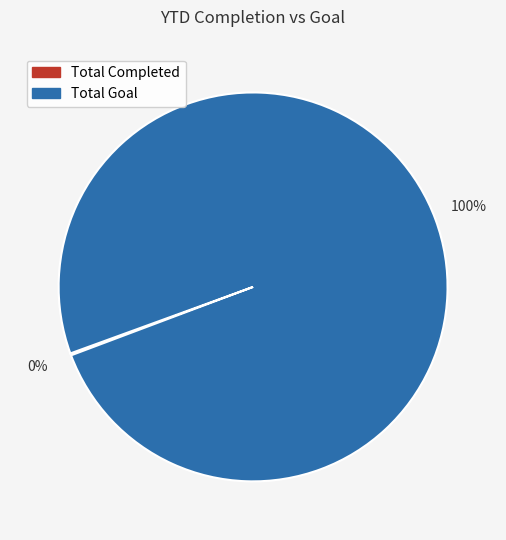

Is there any slice that represents more than half of the pie?

Yes